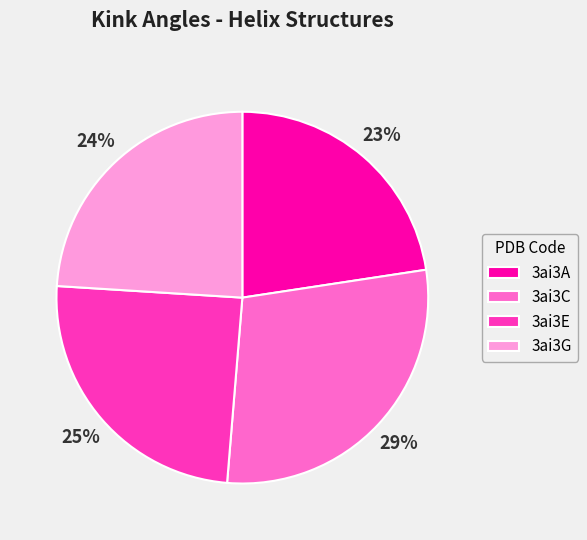

What percentage is the 3ai3G slice, to the nearest percent?

24%